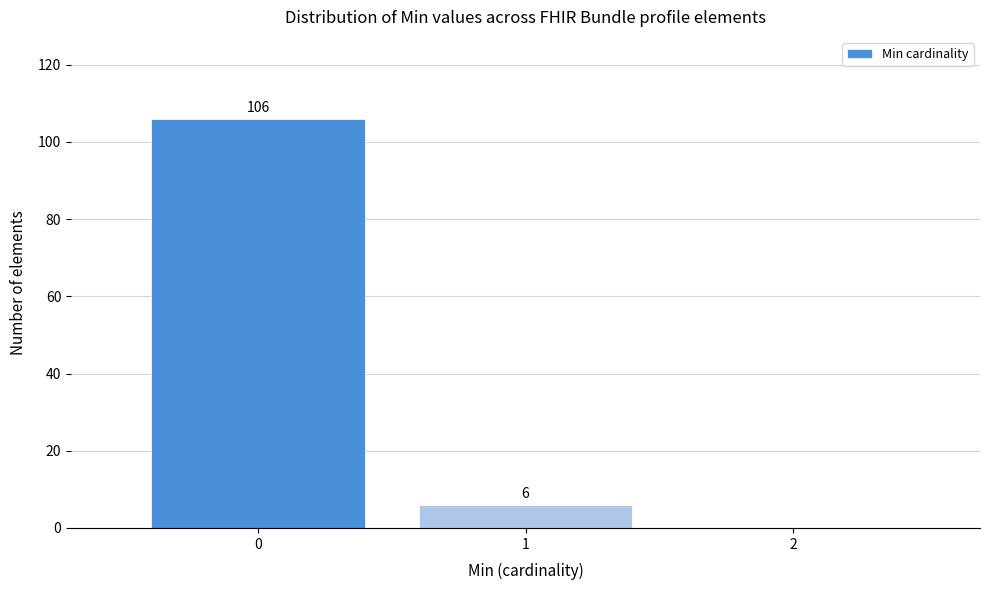

Reading left to right, what are all the values shown in this chart?

0=106	1=6	2=0